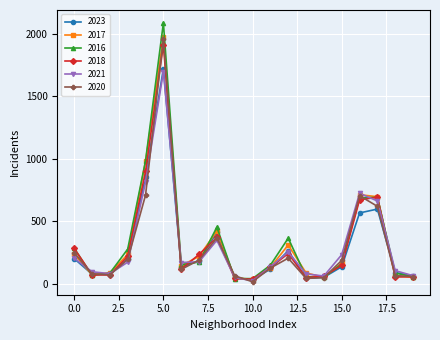

What are all the series names shown in the legend?

2023, 2017, 2016, 2018, 2021, 2020